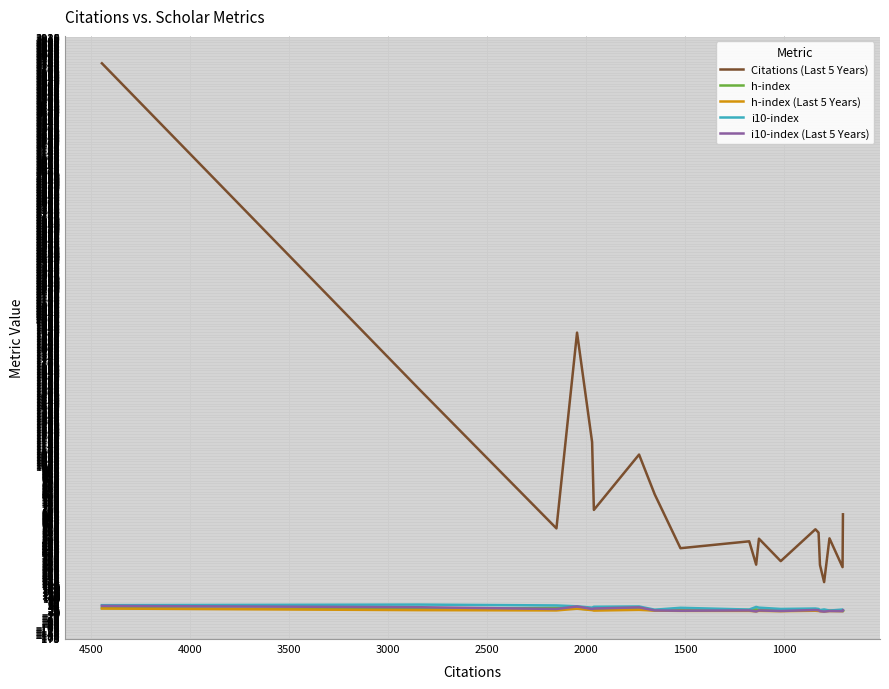

Read the i10-index value at 2000, to the nearest 10.

40